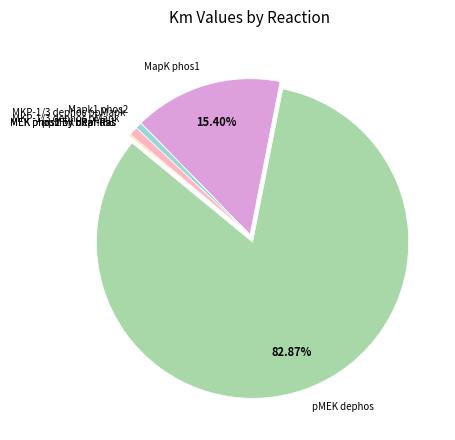

Which slice is the largest?

pMEK dephos